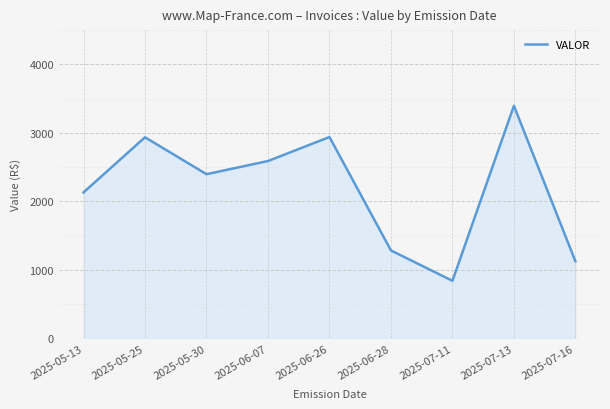

What is the average value?

2182.4